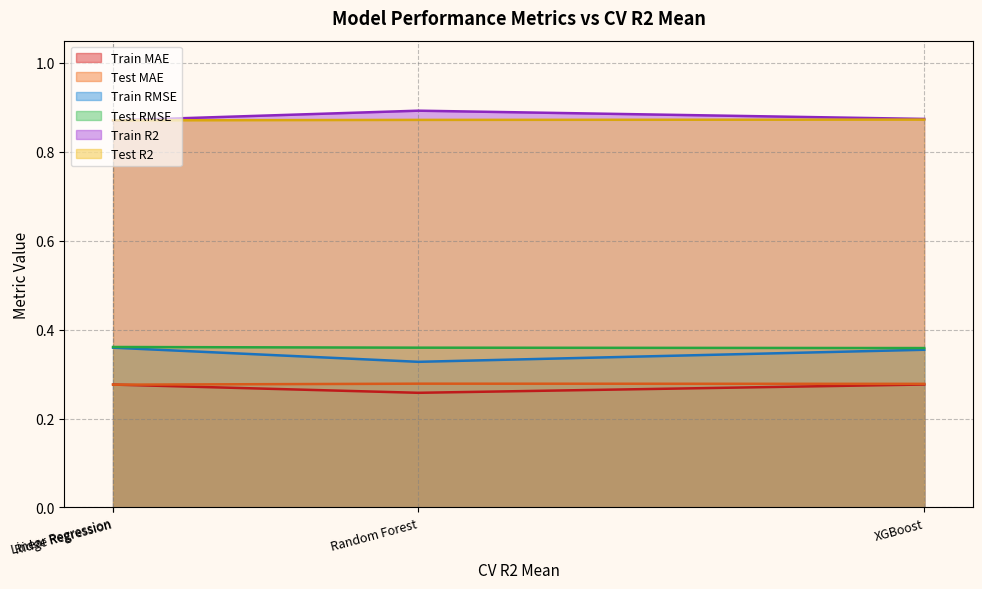

How many lines are shown in the chart?

6